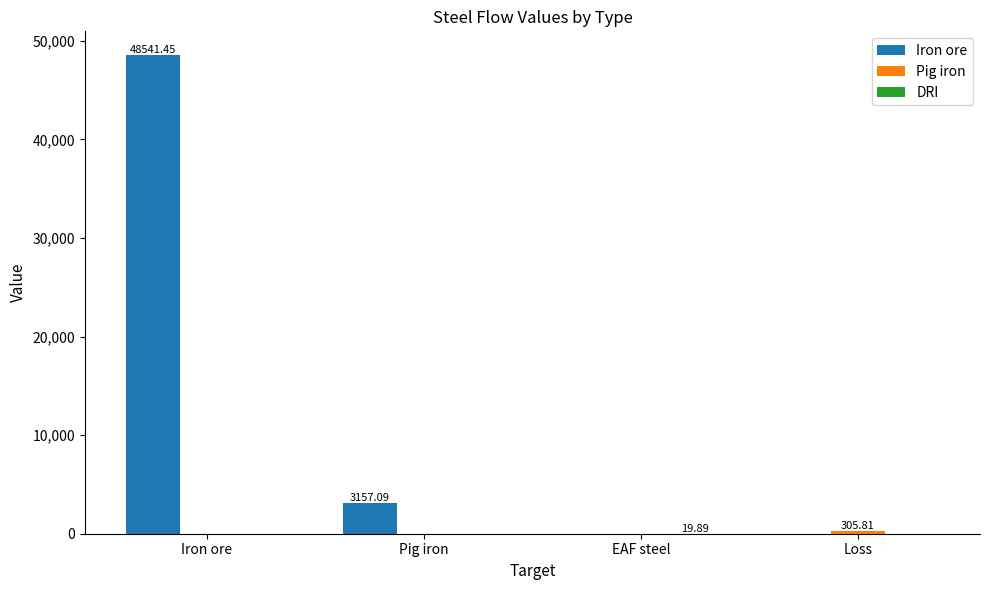

What is the total value across all series at Iron ore?

48541.4